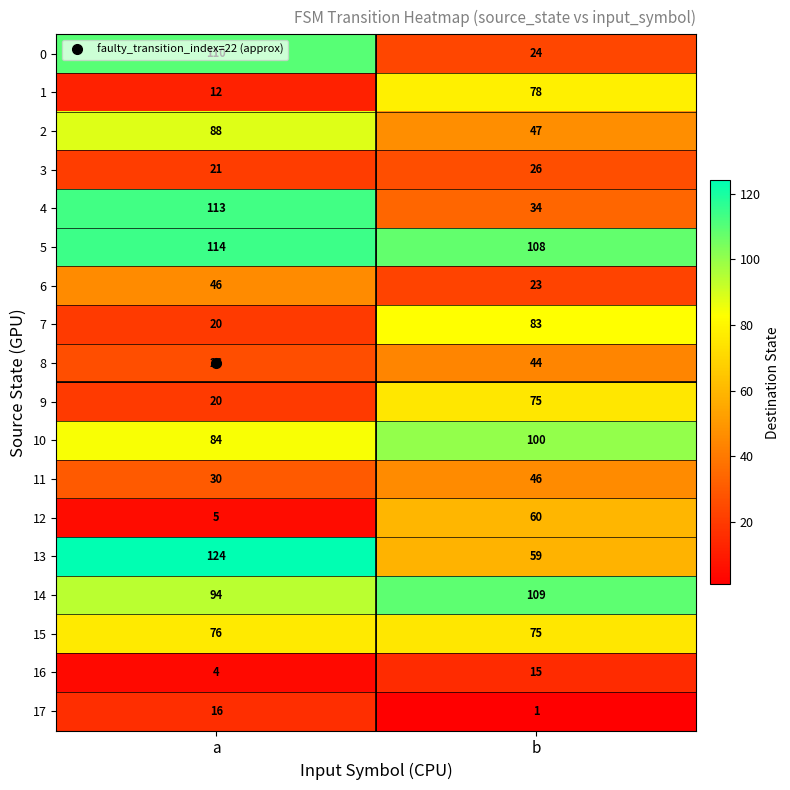

What is the average value of the 16 series?

10